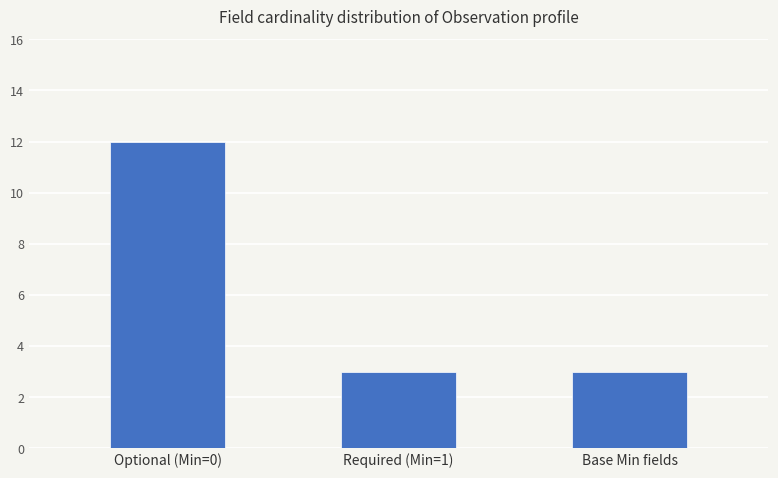

What value does the data have at Optional (Min=0)?

12